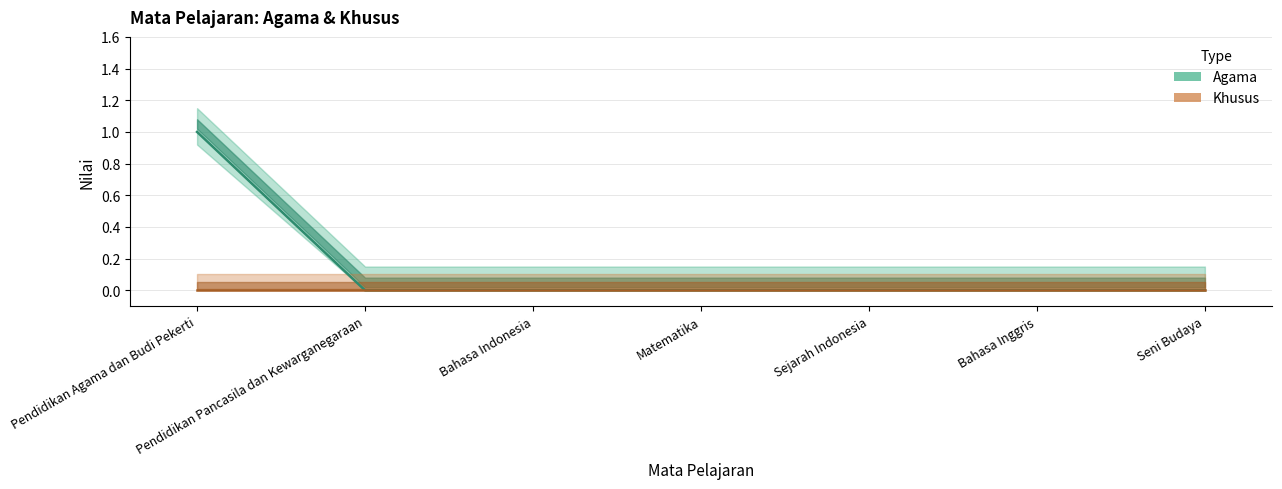

Rank the categories by value from lowest to highest.

Pendidikan Pancasila dan Kewarganegaraan, Bahasa Indonesia, Matematika, Sejarah Indonesia, Bahasa Inggris, Seni Budaya, Pendidikan Agama dan Budi Pekerti